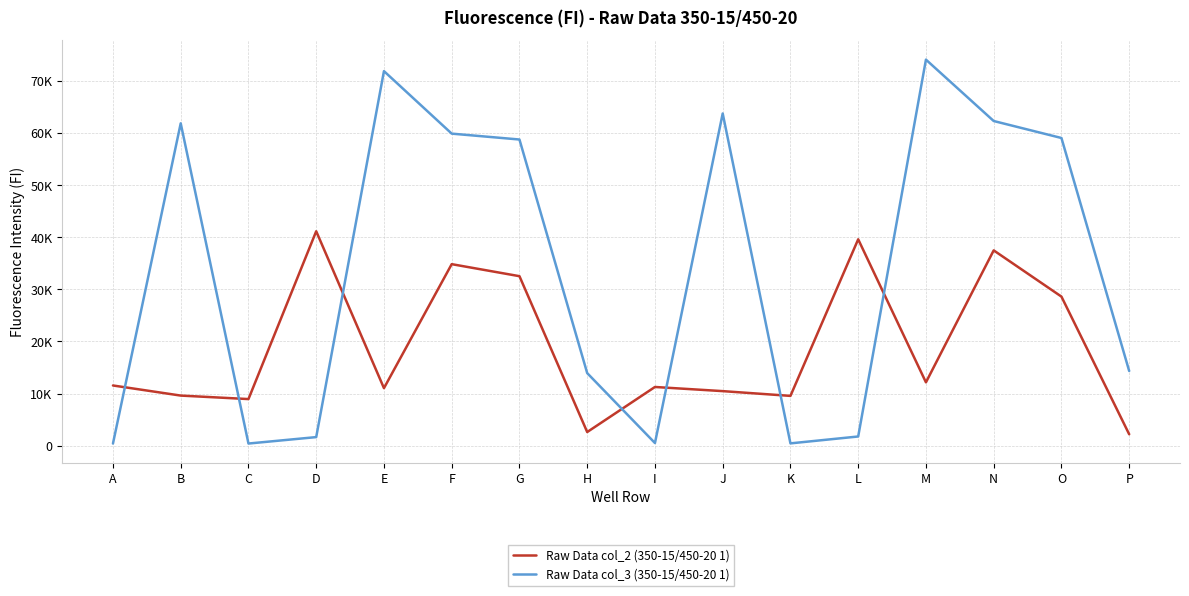

Which series has the largest range (max minus min)?

Raw Data col_3 (350-15/450-20 1)